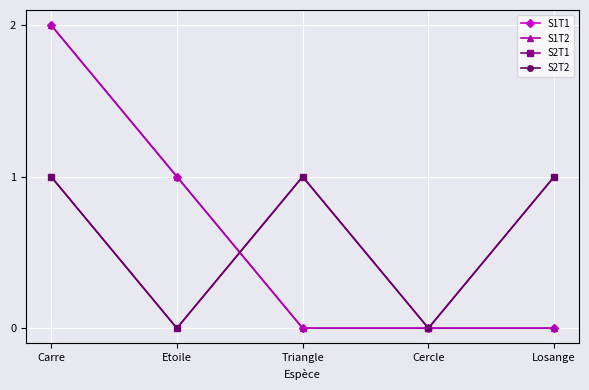

Which series has the widest spread of values?

S1T1